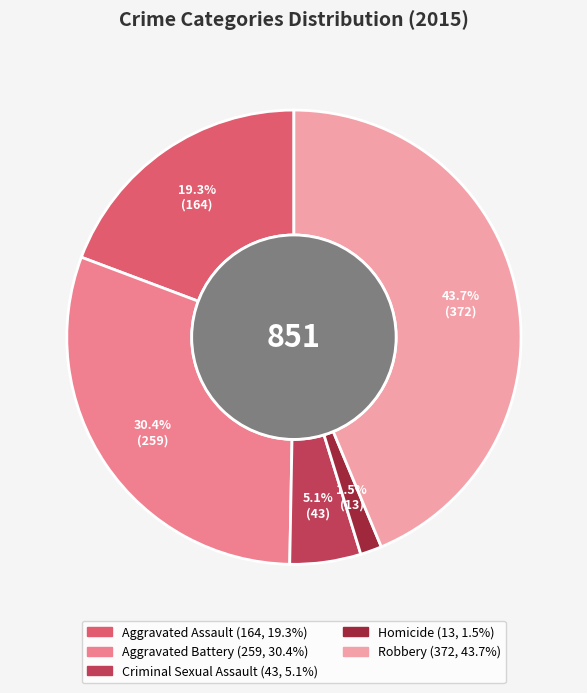

Is it true that Robbery is 30% of the pie?

False